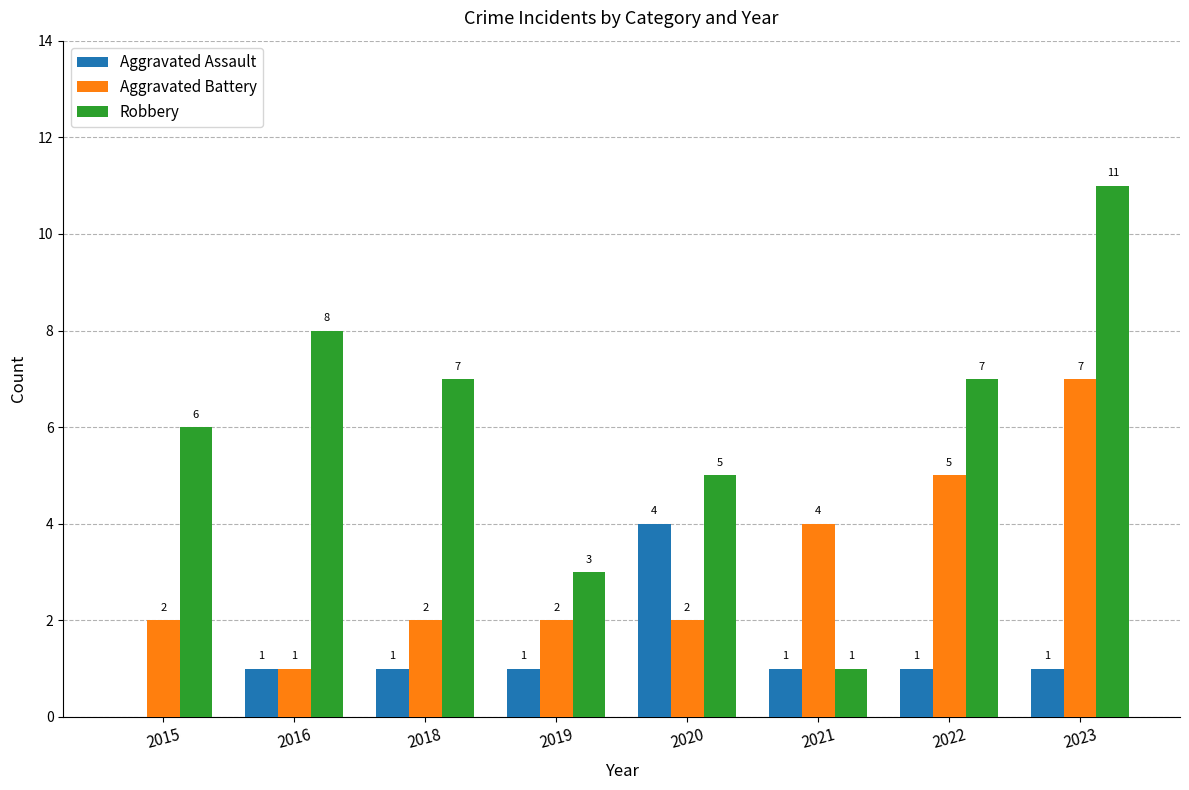

Which series has the largest total across all categories?

Robbery